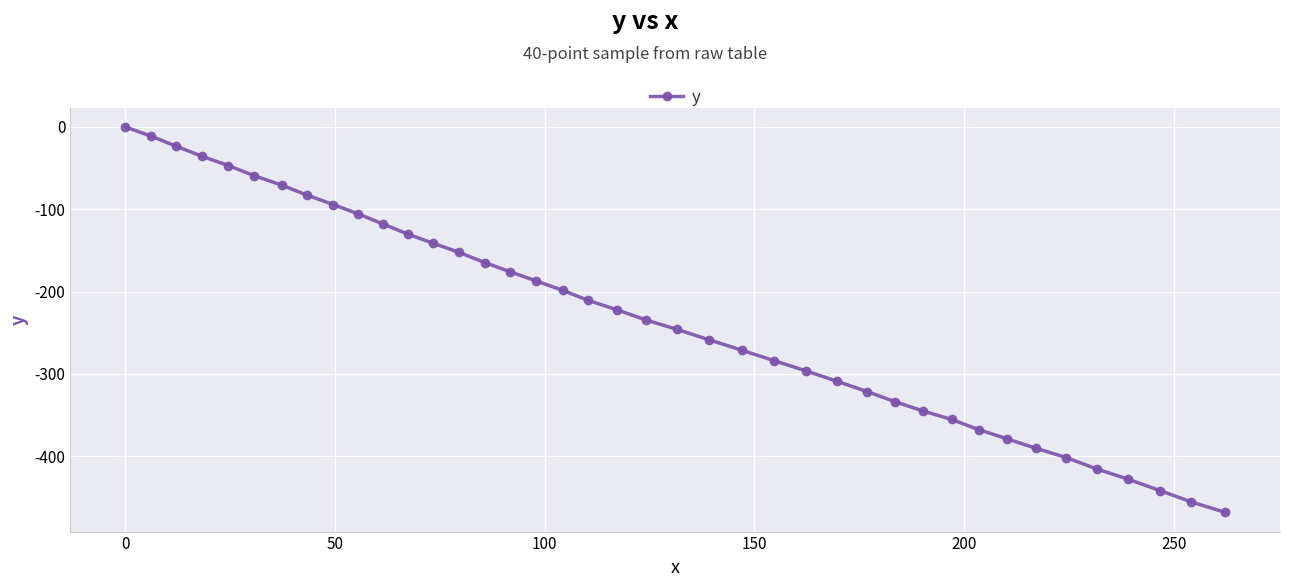

True or false: there are more than 2 points higher than both neighbors.

False